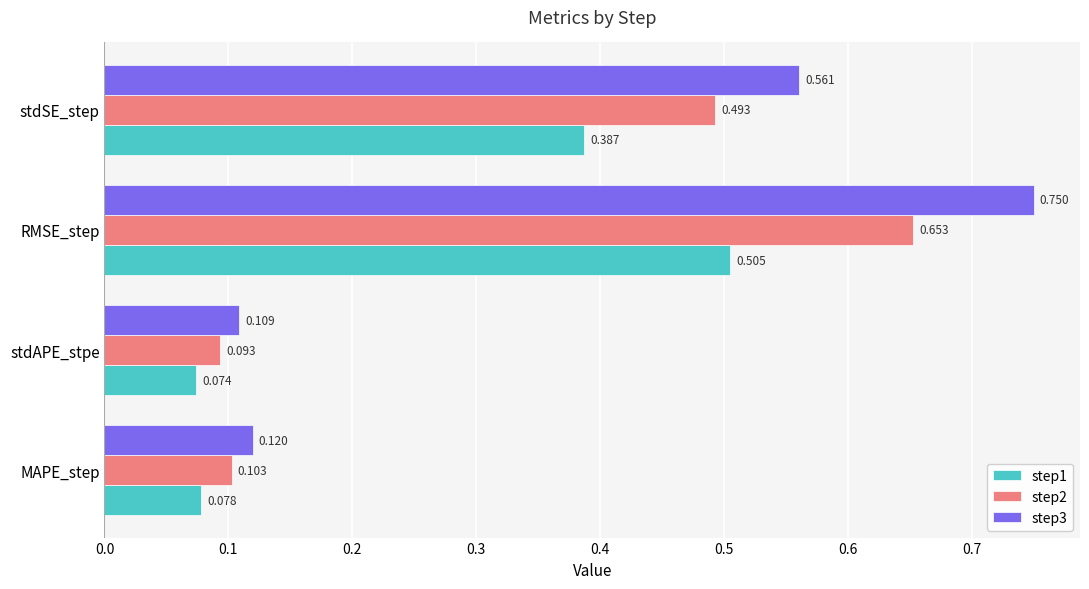

Which category has the lowest value across all series?

stdAPE_stpe